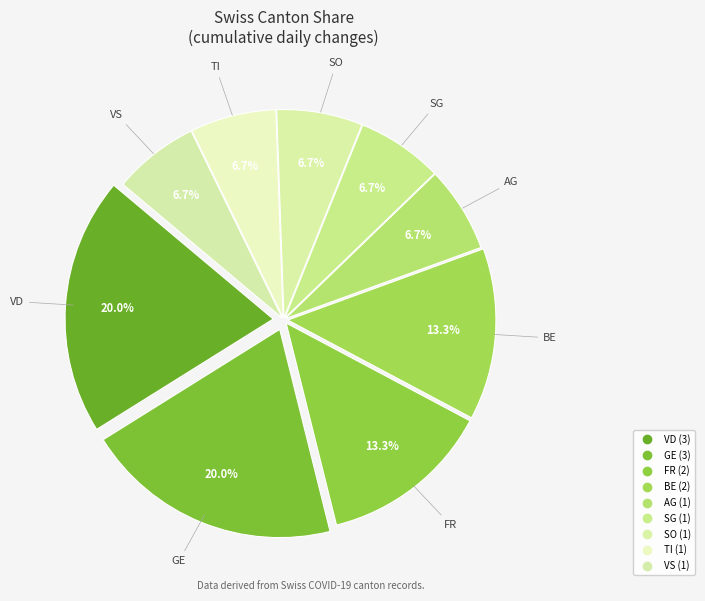

How many slices are in this pie chart?

9